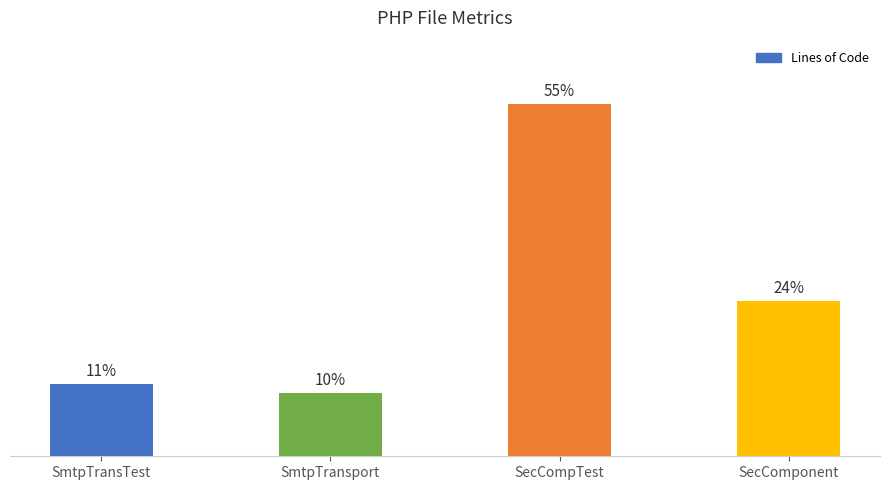

Does the chart contain any negative values?

No